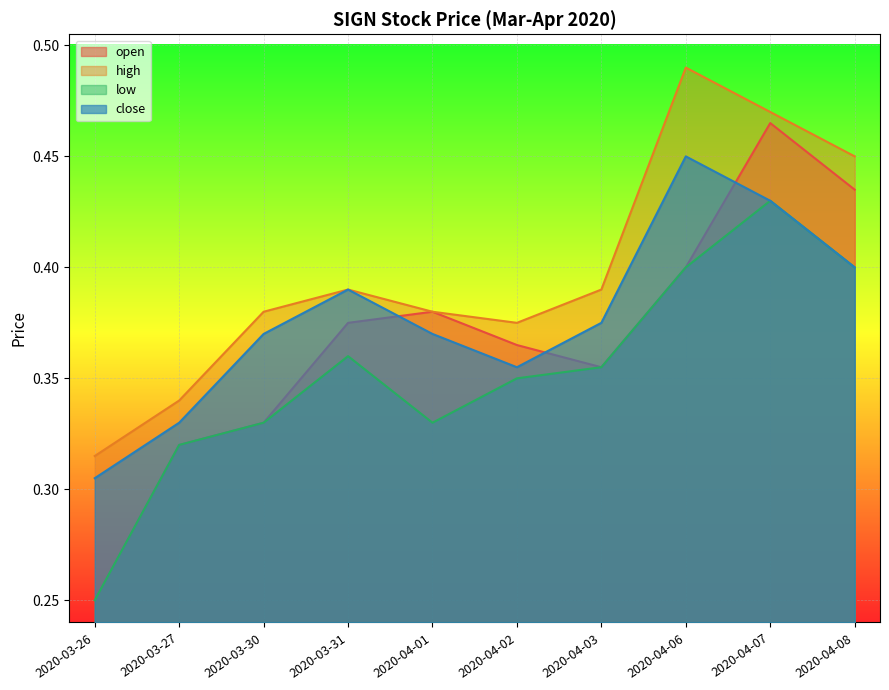

Rank the series by their average value, from lowest to highest.

low, open, close, high